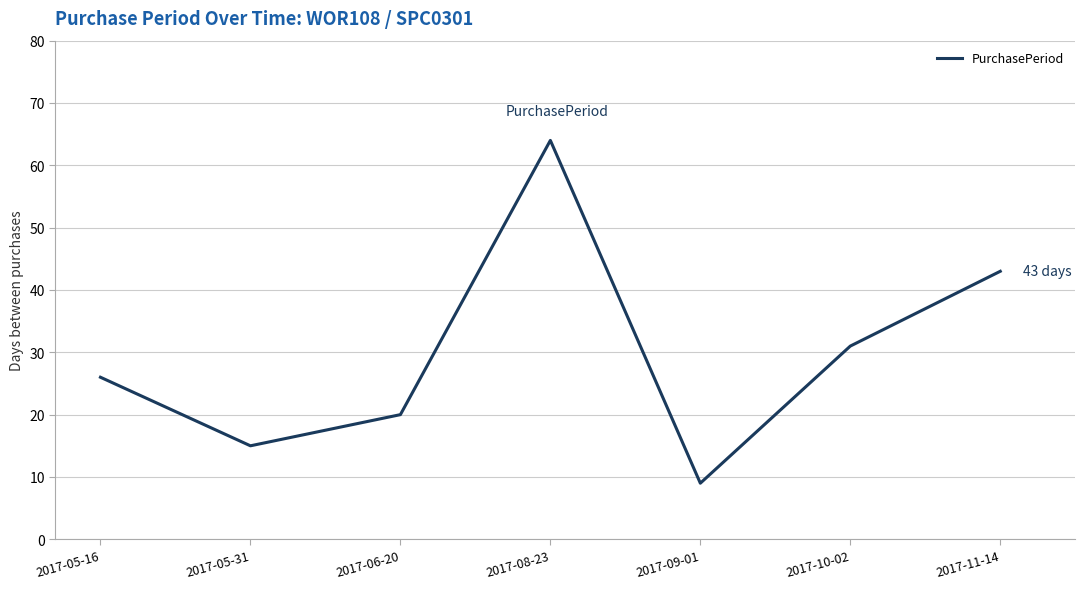

Which has a higher value, 2017-05-16 or 2017-09-01?

2017-05-16